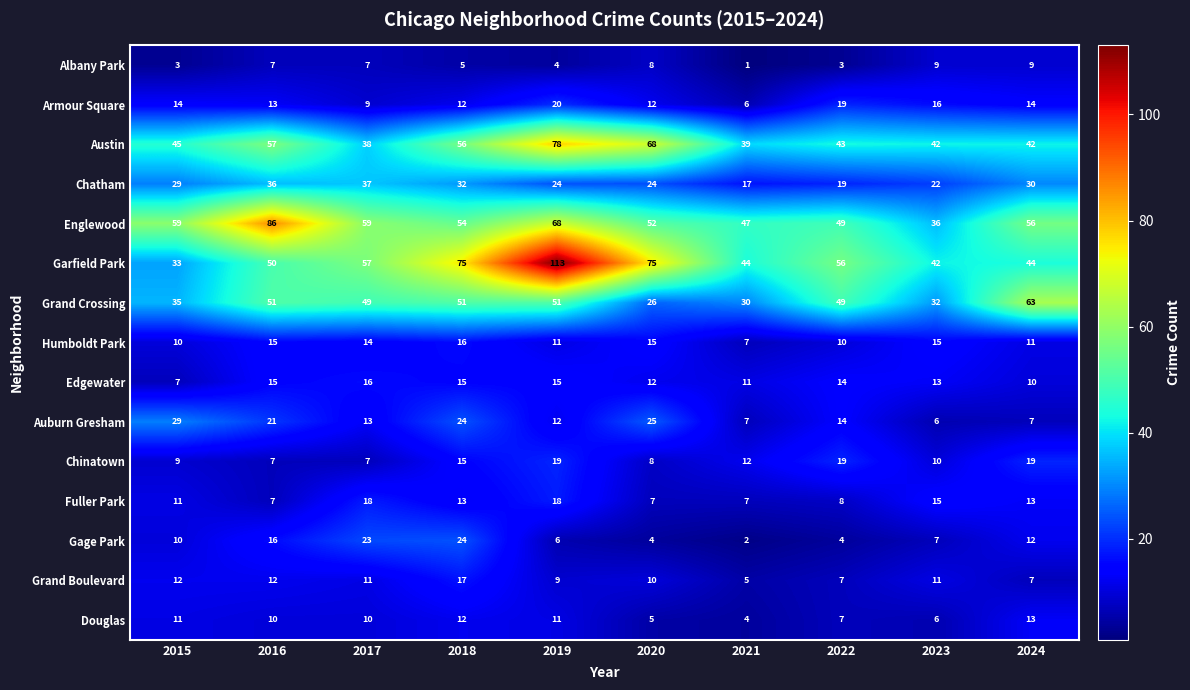

Is it true that Grand Crossing equals 63 at 2024?

True